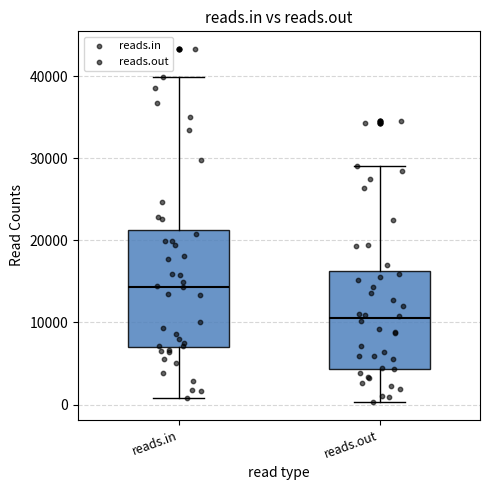

Reading left to right, transcribe this box plot: for each box, give where its median line is, the range the box spans, and where its two whiskers end, as read against the y-axis. The values are not printed on the chart, so give them approximately, as read against the axis.

reads.in: median 14000, box 7000 to 21000, whiskers 1000 to 40000
reads.out: median 11000, box 4000 to 16000, whiskers 0 to 29000